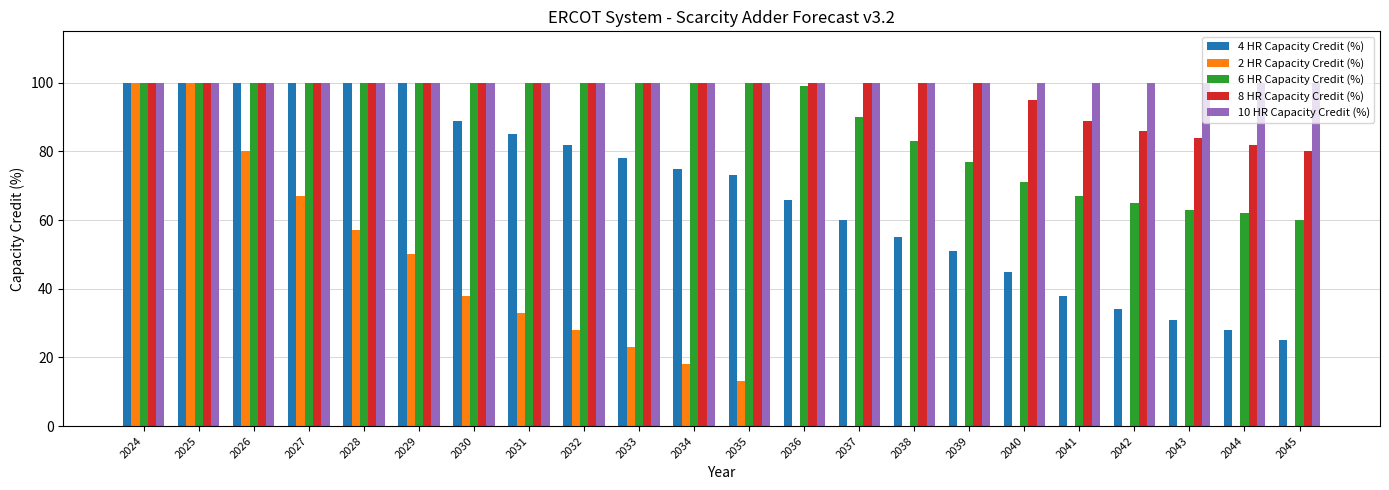

Reading left to right, what are all the values shown in this chart?

4 HR Capacity Credit (%): 2024=100	2025=100	2026=100	2027=100	2028=100	2029=100	2030=89	2031=85	2032=82	2033=78	2034=75	2035=73	2036=66	2037=60	2038=55	2039=51	2040=45	2041=38	2042=34	2043=31	2044=28	2045=25
2 HR Capacity Credit (%): 2024=100	2025=100	2026=80	2027=67	2028=57	2029=50	2030=38	2031=33	2032=28	2033=23	2034=18	2035=13	2036=0	2037=0	2038=0	2039=0	2040=0	2041=0	2042=0	2043=0	2044=0	2045=0
6 HR Capacity Credit (%): 2024=100	2025=100	2026=100	2027=100	2028=100	2029=100	2030=100	2031=100	2032=100	2033=100	2034=100	2035=100	2036=99	2037=90	2038=83	2039=77	2040=71	2041=67	2042=65	2043=63	2044=62	2045=60
8 HR Capacity Credit (%): 2024=100	2025=100	2026=100	2027=100	2028=100	2029=100	2030=100	2031=100	2032=100	2033=100	2034=100	2035=100	2036=100	2037=100	2038=100	2039=100	2040=95	2041=89	2042=86	2043=84	2044=82	2045=80
10 HR Capacity Credit (%): 2024=100	2025=100	2026=100	2027=100	2028=100	2029=100	2030=100	2031=100	2032=100	2033=100	2034=100	2035=100	2036=100	2037=100	2038=100	2039=100	2040=100	2041=100	2042=100	2043=100	2044=100	2045=100